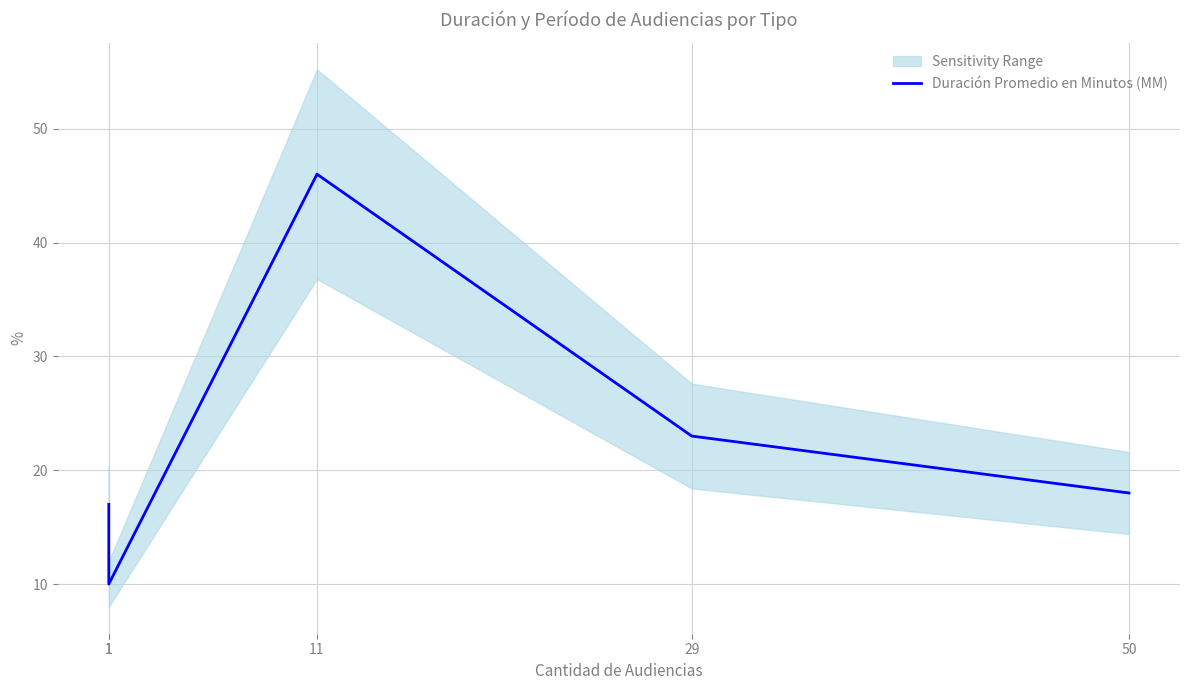

Is it true that the value at 50 is 12?

False